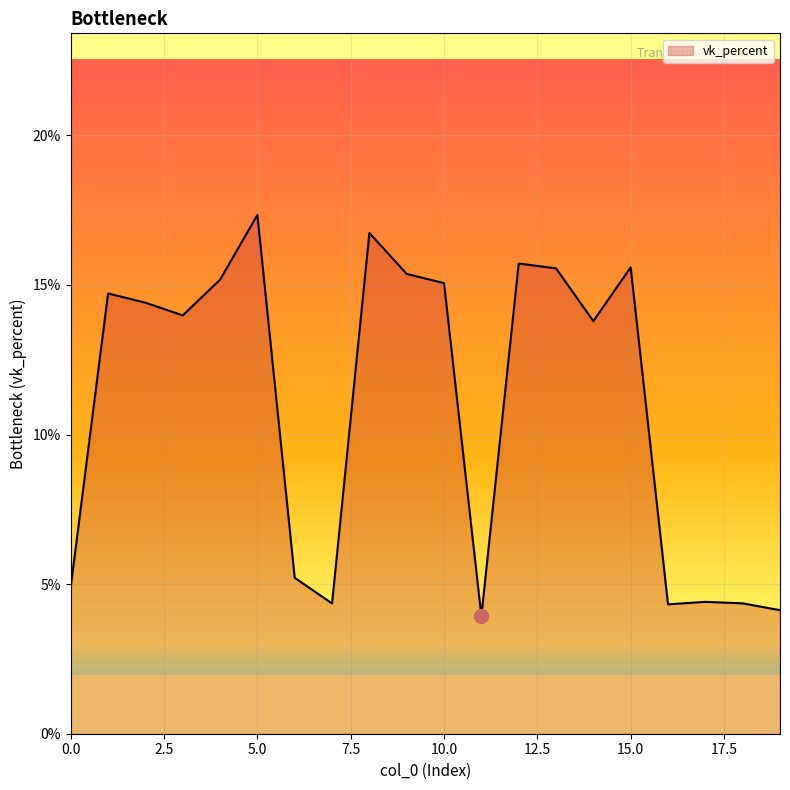

What is the difference between the maximum and minimum values?

13.4